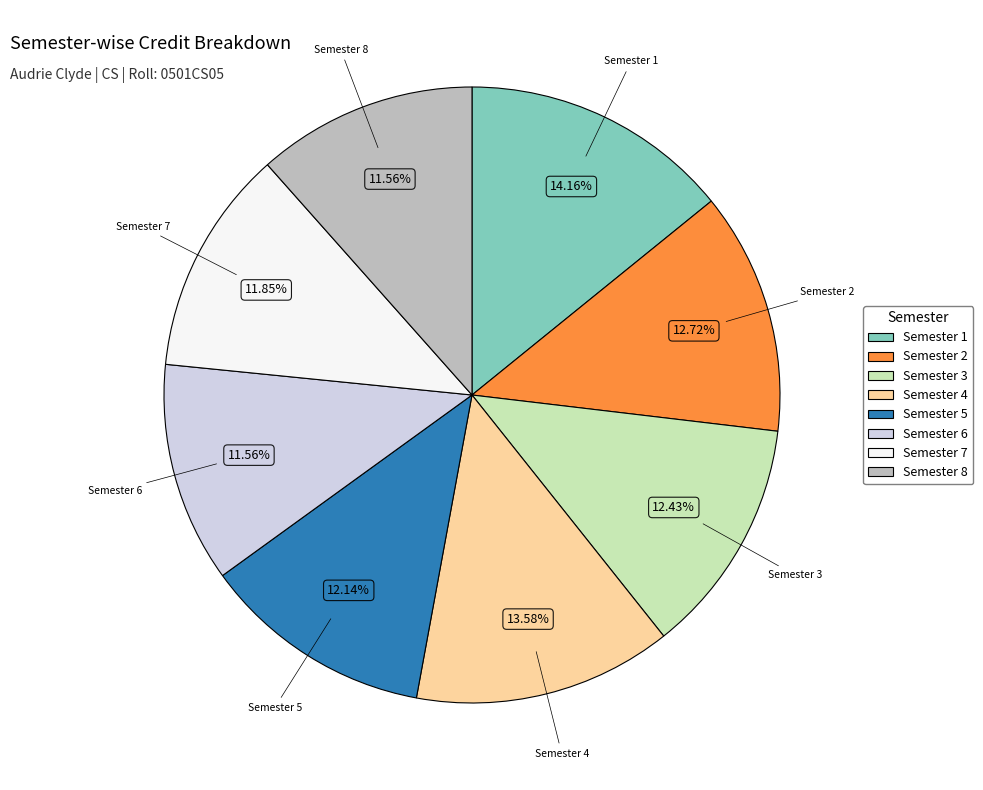

To the nearest percent, what portion does Semester 6 represent?

12%